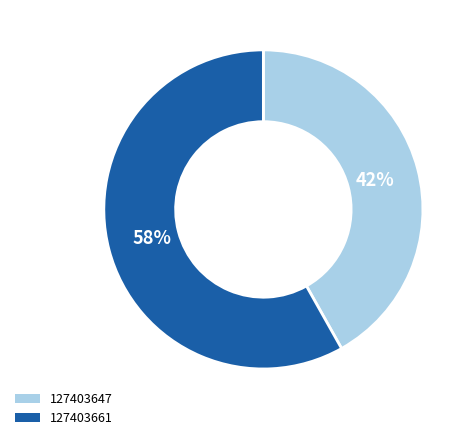

True or false: 127403661 accounts for 47% of the total.

False